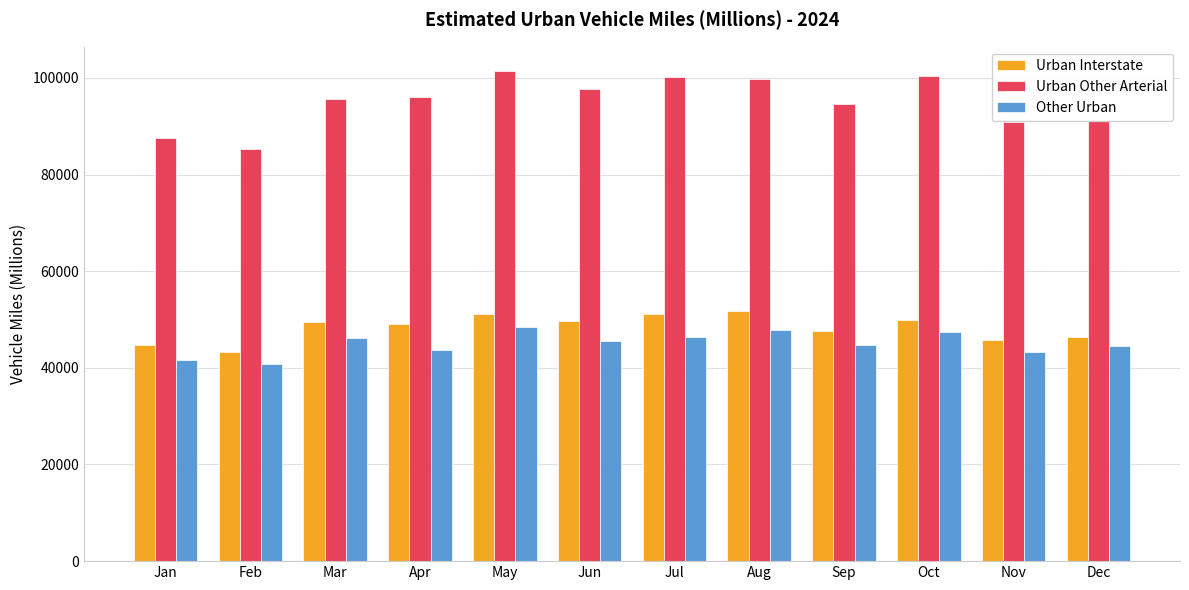

Which series has the widest spread of values?

Urban Other Arterial